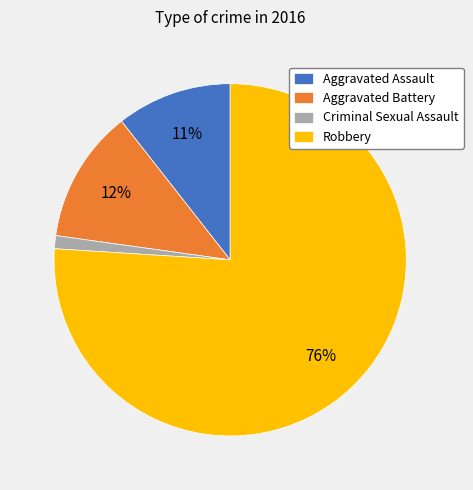

Which category has the smallest portion of the pie?

Criminal Sexual Assault